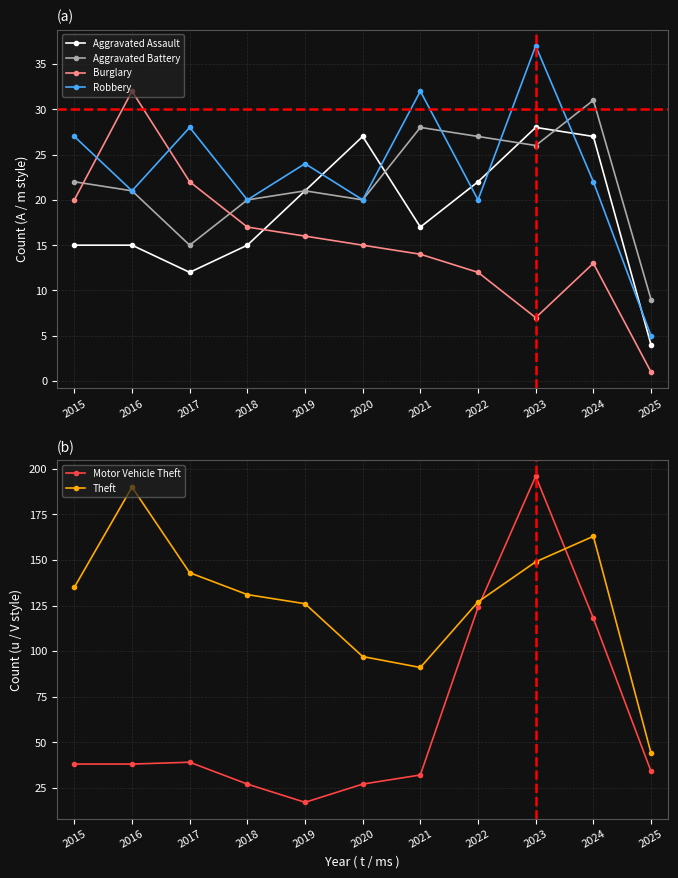

Is the value of Burglary at 2024 greater than the value of Aggravated Battery at 2016?

No